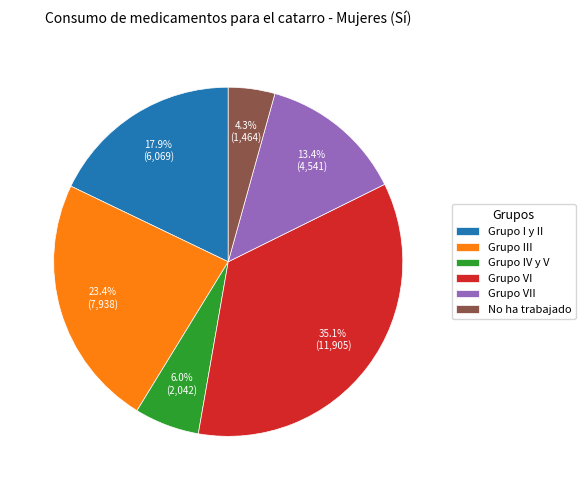

Approximately how many times larger is the value at Grupo VII compared to Grupo IV y V?

2.2